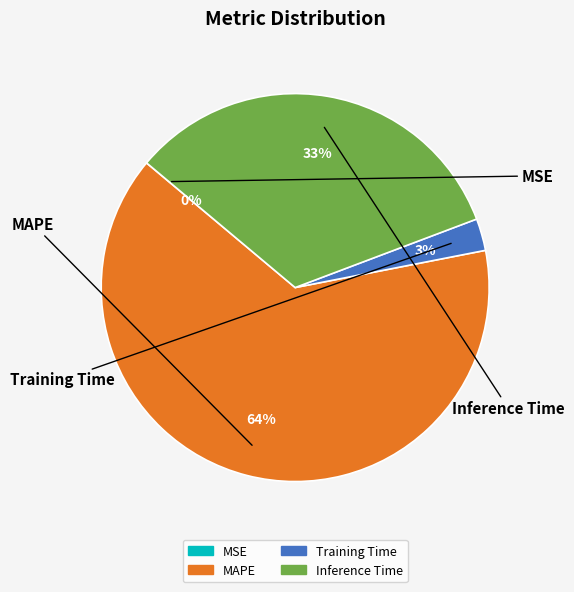

To the nearest percent, what is the average slice percentage?

25%